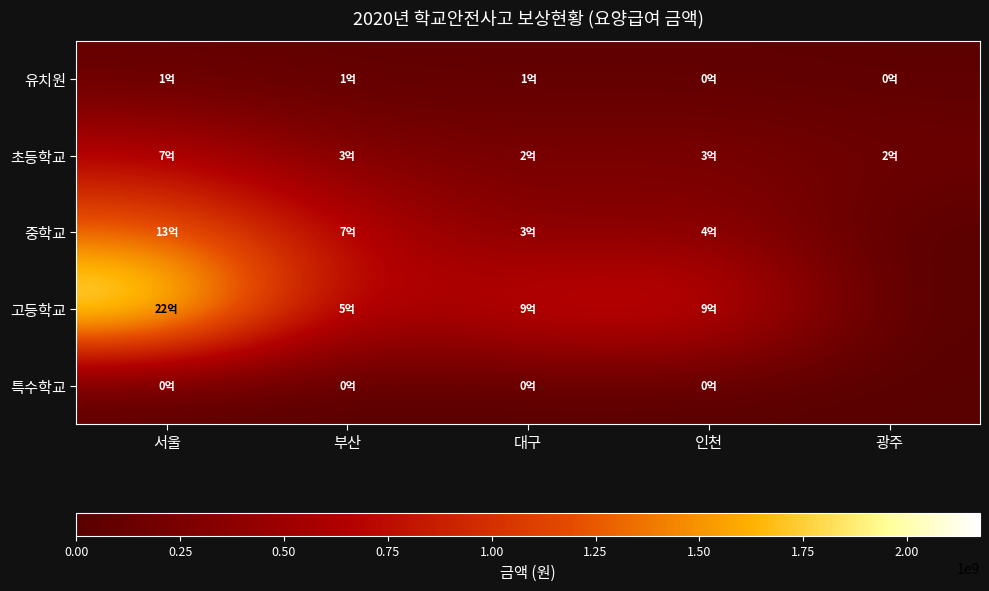

Reading left to right, transcribe all the data shown in this chart.

유치원: 서울=82474640	부산=55256120	대구=51586260	인천=46986770	광주=33289470
초등학교: 서울=677314290	부산=272405320	대구=237035380	인천=268678840	광주=152123840
중학교: 서울=1293547676	부산=702046140	대구=269477830	인천=396872010	광주=0
고등학교: 서울=2175824762	부산=528202850	대구=867730648	인천=930723800	광주=0
특수학교: 서울=12393610	부산=3009940	대구=8090710	인천=4792780	광주=0